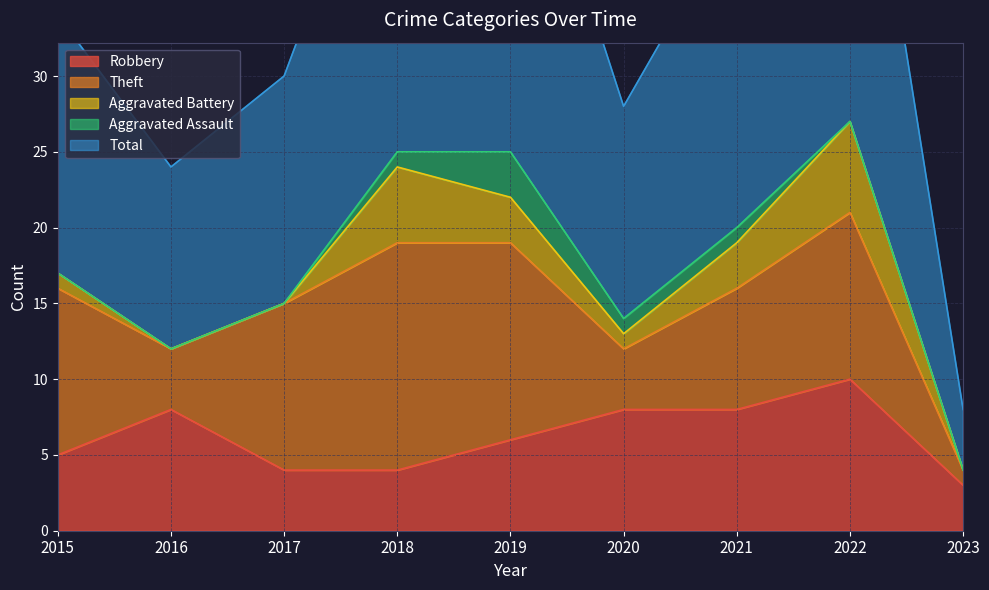

At which category is the sum across all series the highest?

2022